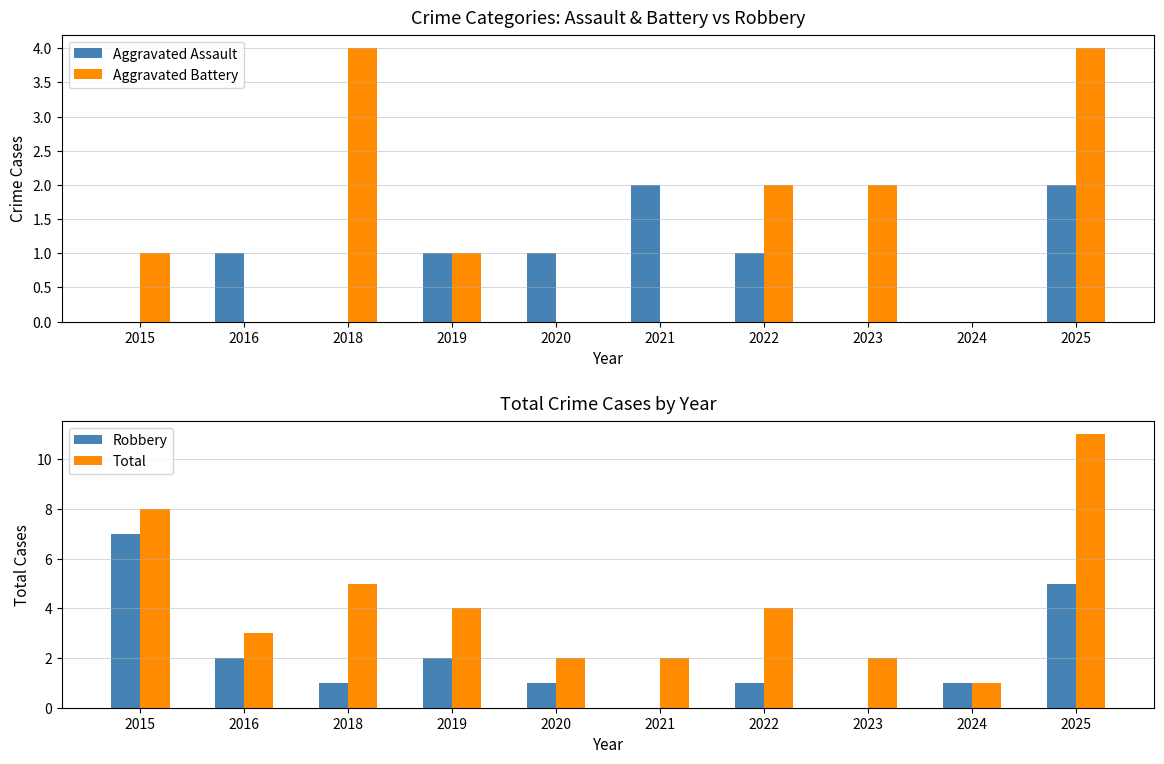

The value of Aggravated Battery at 2018 is 2. True or false?

False